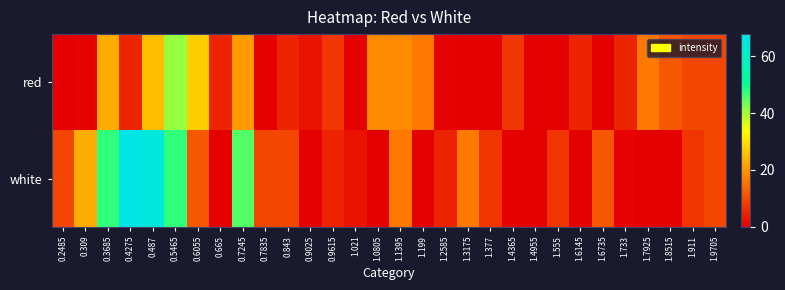

At 1.4955, list the series in order from largest to smallest.

red, white